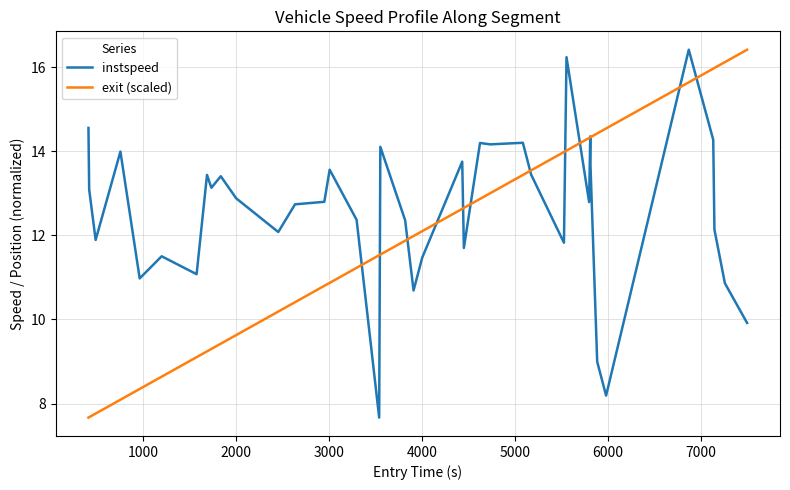

What is the lowest value of the exit (scaled) series?

7.7